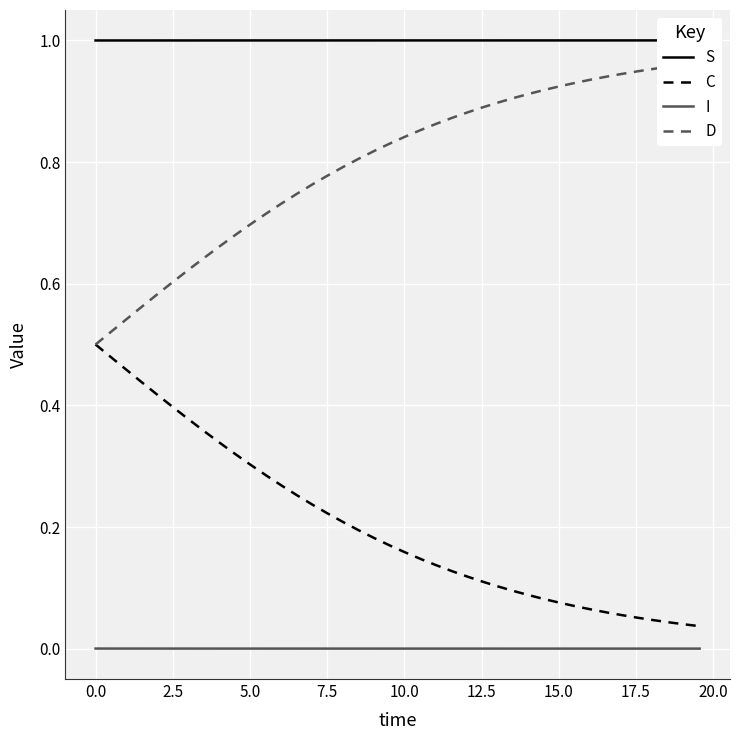

Reading right to left, what are all the values shown in this chart?

S: 1.0	1.0	1.0	1.0	1.0	1.0	1.0	1.0	1.0	1.0	1.0	1.0	1.0	1.0	1.0	1.0	1.0	1.0	1.0	1.0	1.0	1.0	1.0	1.0	1.0	1.0	1.0	1.0	1.0	1.0	1.0	1.0	1.0	1.0	1.0	1.0	1.0	1.0	1.0	1.0
C: 0.0	0.0	0.0	0.0	0.1	0.1	0.1	0.1	0.1	0.1	0.1	0.1	0.1	0.1	0.1	0.1	0.1	0.1	0.1	0.2	0.2	0.2	0.2	0.2	0.2	0.2	0.3	0.3	0.3	0.3	0.3	0.3	0.4	0.4	0.4	0.4	0.4	0.5	0.5	0.5
I: 0.0	0.0	0.0	0.0	0.0	0.0	0.0	0.0	0.0	0.0	0.0	0.0	0.0	0.0	0.0	0.0	0.0	0.0	0.0	0.0	0.0	0.0	0.0	0.0	0.0	0.0	0.0	0.0	0.0	0.0	0.0	0.0	0.0	0.0	0.0	0.0	0.0	0.0	0.0	0.0
D: 1.0	1.0	1.0	1.0	0.9	0.9	0.9	0.9	0.9	0.9	0.9	0.9	0.9	0.9	0.9	0.9	0.9	0.9	0.9	0.8	0.8	0.8	0.8	0.8	0.8	0.8	0.7	0.7	0.7	0.7	0.7	0.7	0.6	0.6	0.6	0.6	0.6	0.5	0.5	0.5